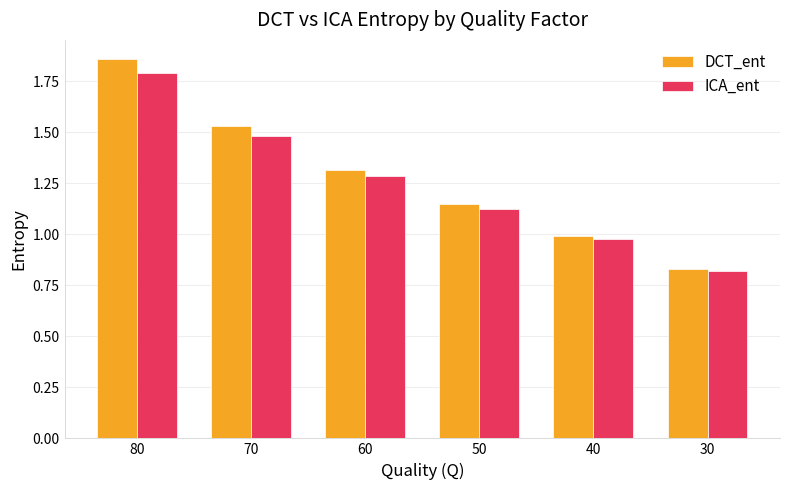

Which label corresponds to the smallest value in the chart?

30